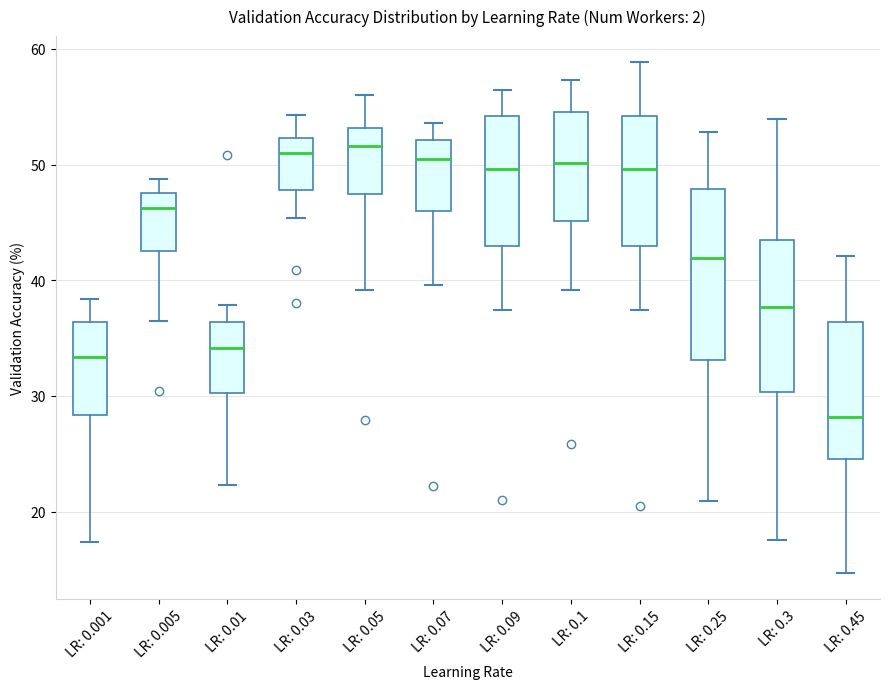

Where does the upper whisker of the box for LR: 0.05 end on the y-axis? The values are not printed on the chart, so give them approximately, as read against the axis.

56